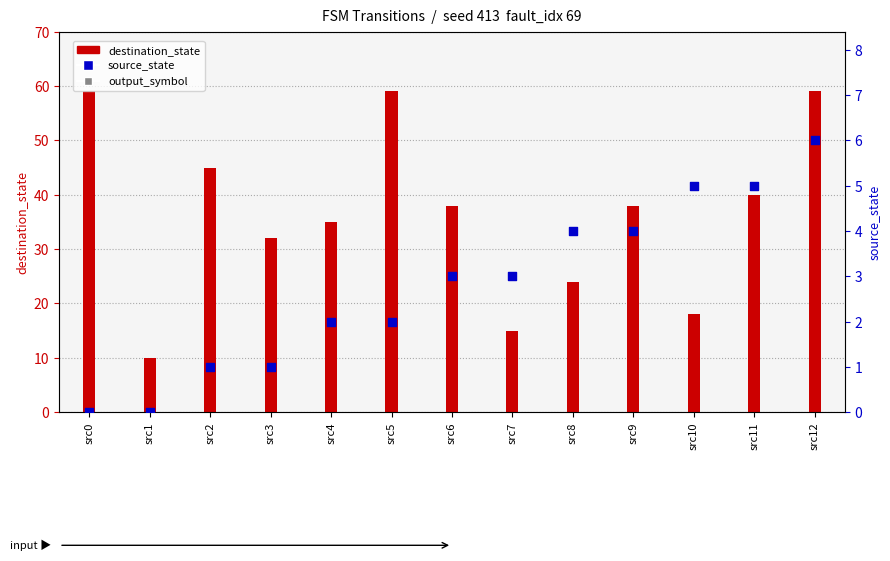

At which category is the sum across all series the highest?

src12